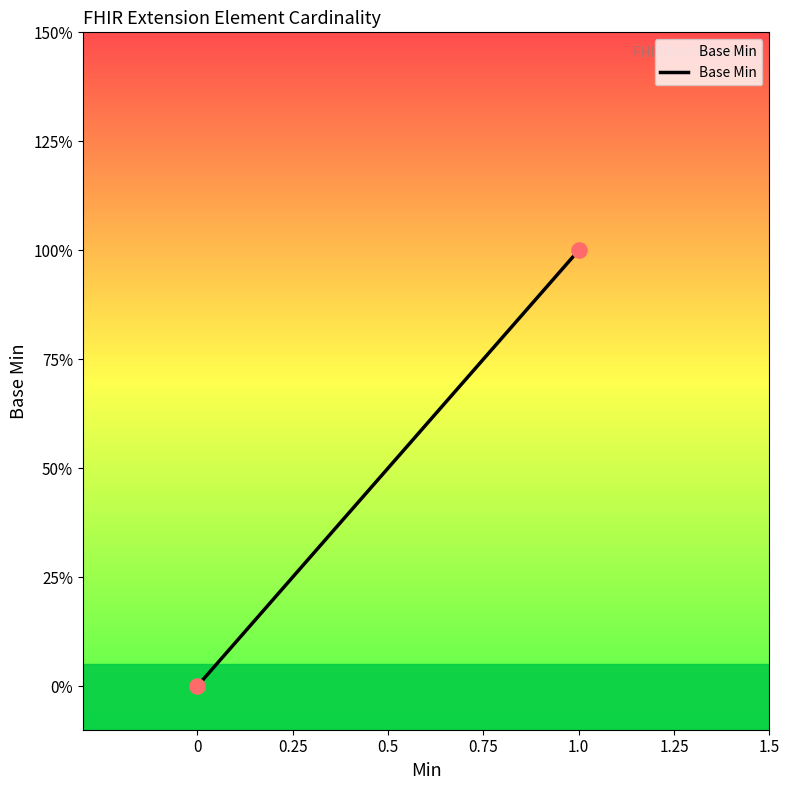

Between 0 and 1.0, which is larger?

1.0